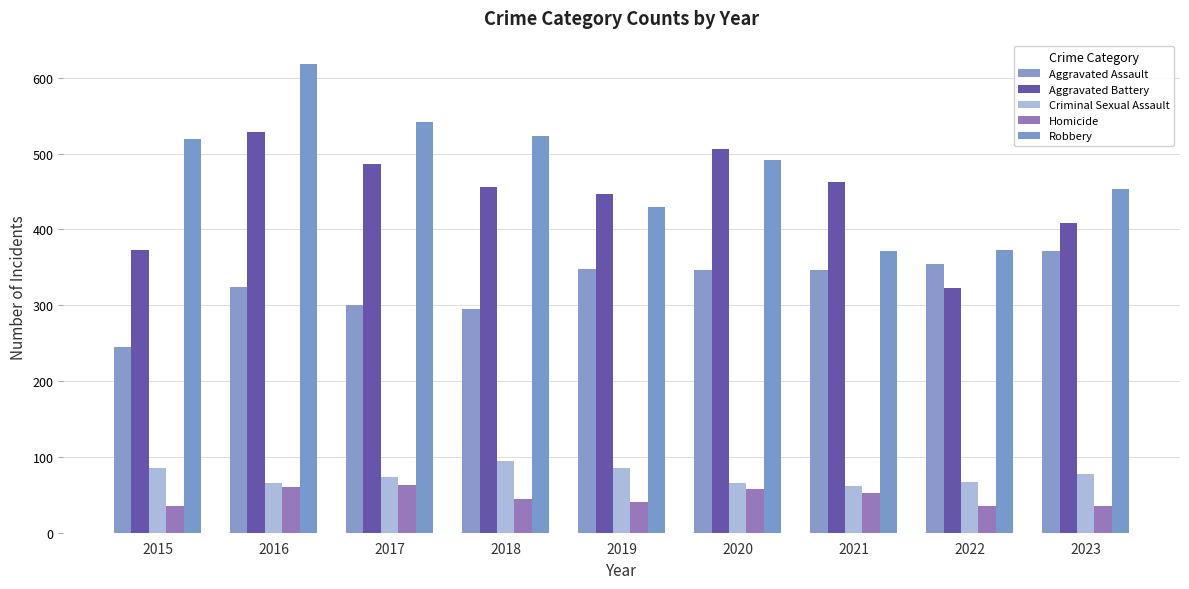

The value of Aggravated Assault at 2015 is 151. True or false?

False